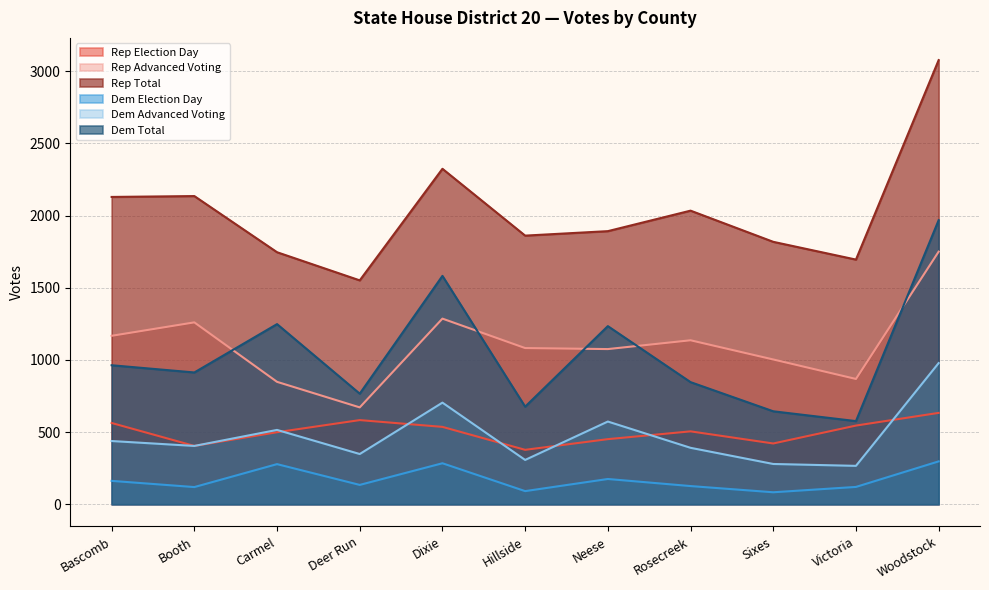

How many interior local peaks does the Dem Election Day series have?

3